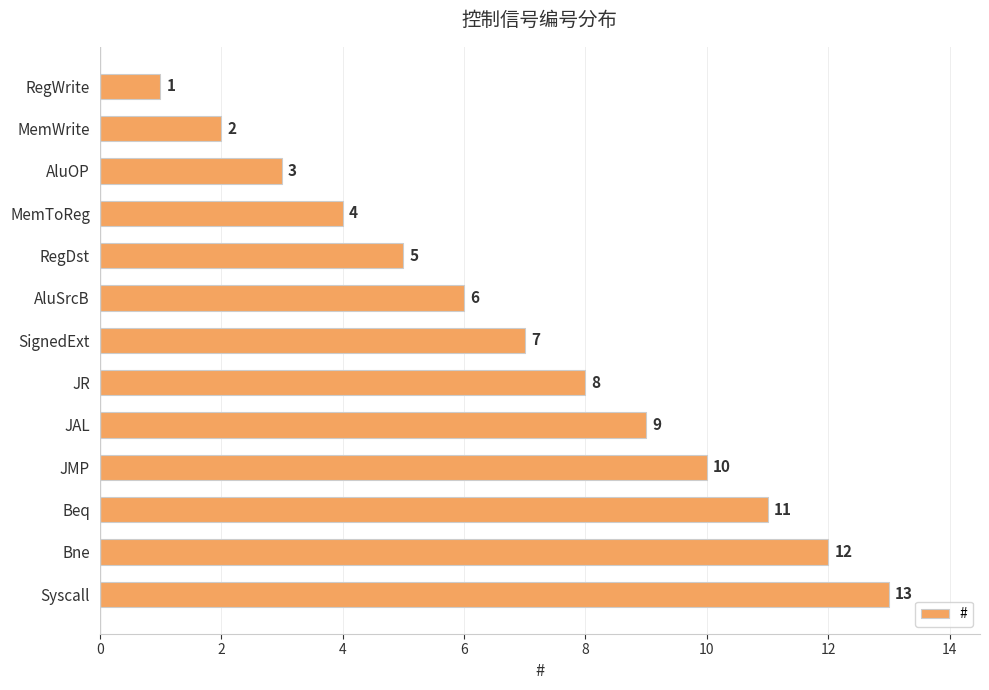

Rank the categories by value from highest to lowest.

Syscall, Bne, Beq, JMP, JAL, JR, SignedExt, AluSrcB, RegDst, MemToReg, AluOP, MemWrite, RegWrite